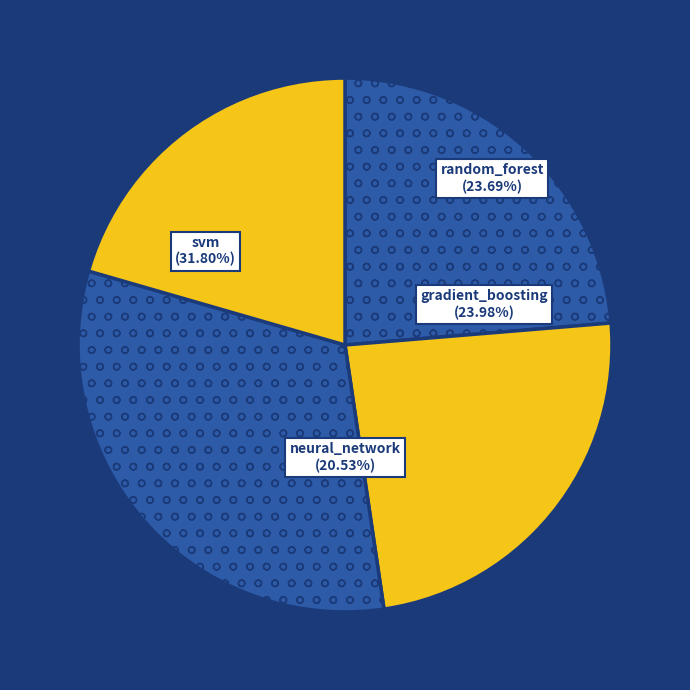

How much of the chart is everything except neural_network?

79.5%